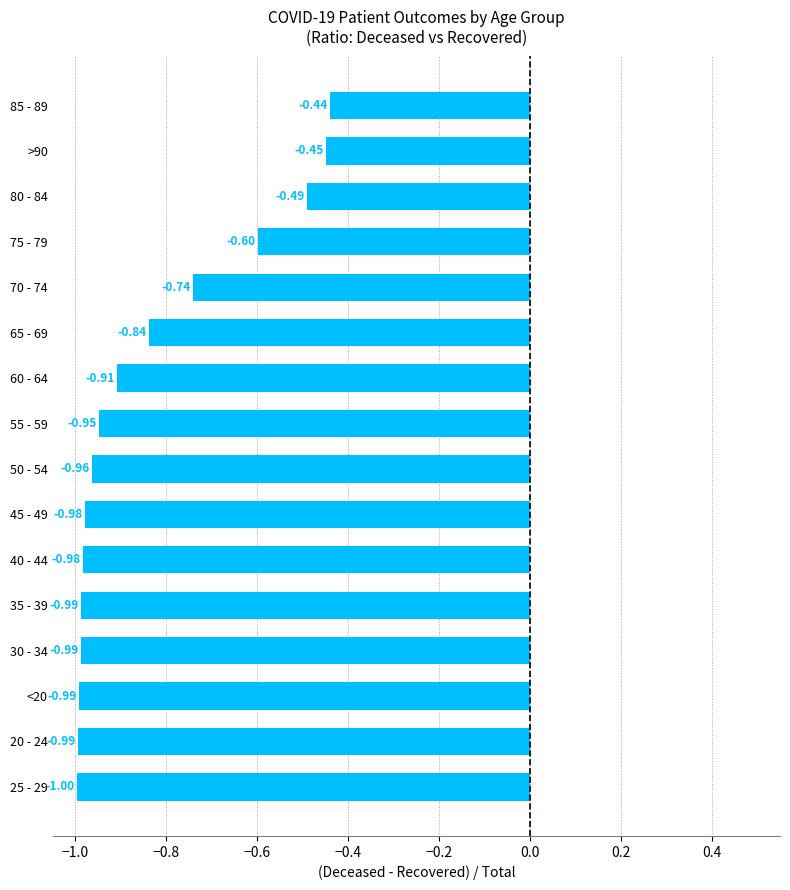

What is the sum of the values at 75 - 79 and 30 - 34?

-1.6